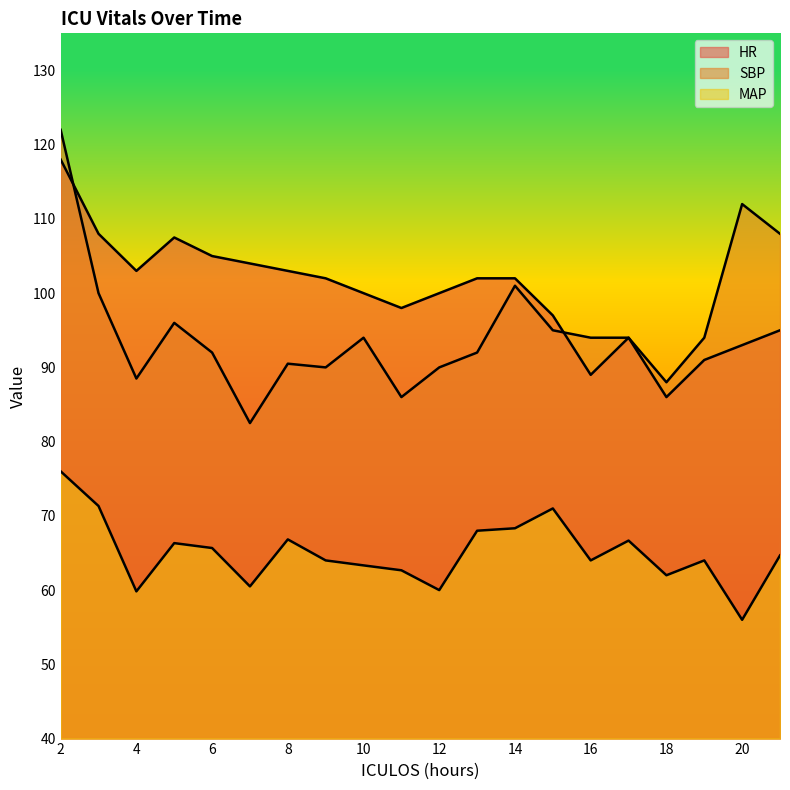

List the series in order of their peak value, lowest first.

MAP, HR, SBP